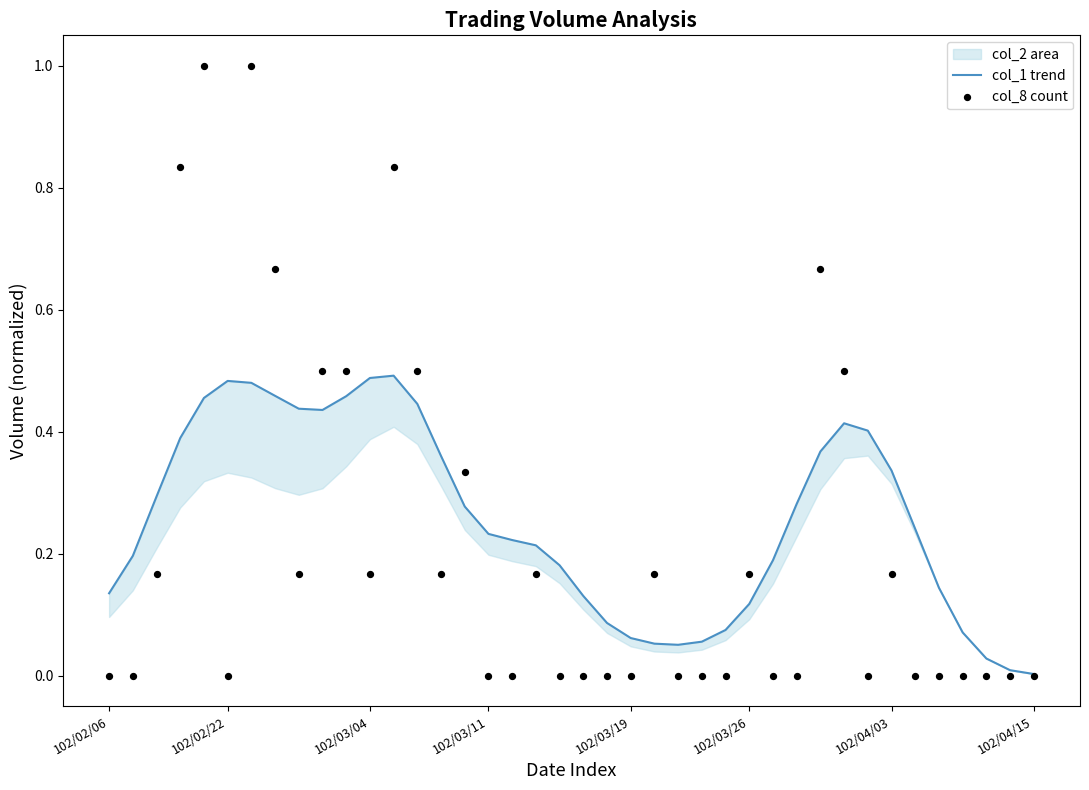

What is the total value across all series at 26?

0.1